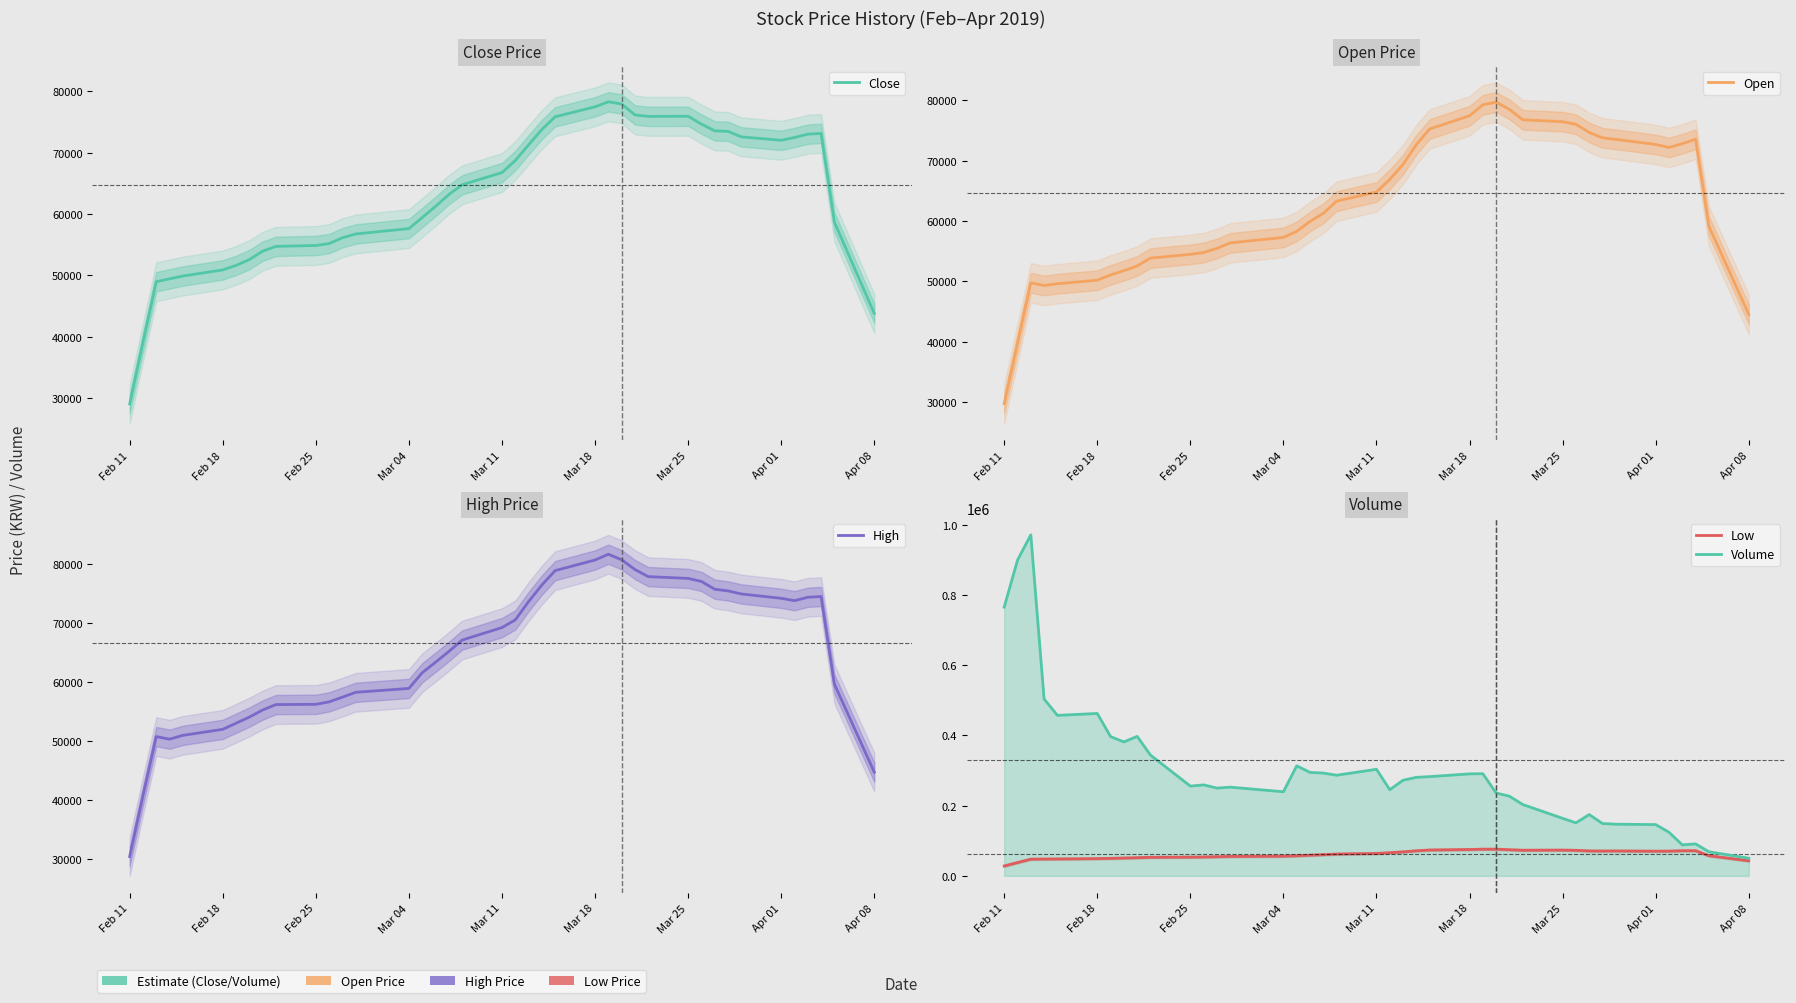

Reading right to left, extract all data points from this chart.

Close: 43780.0	58680.0	73140.0	73020.0	72480.0	72020.0	72580.0	73480.0	73560.0	74660.0	75940.0	75920.0	76160.0	77940.0	78300.0	77480.0	75860.0	73780.0	71280.0	68720.0	66760.0	64760.0	63160.0	61240.0	59420.0	57620.0	56740.0	56120.0	55180.0	54860.0	54720.0	53940.0	52560.0	51620.0	50880.0	49880.0	49420.0	48960.0	39080.0	29020.0
Open: 44540.0	59140.0	73520.0	72780.0	72160.0	72660.0	73500.0	73760.0	74640.0	76000.0	76420.0	76740.0	78460.0	79660.0	79220.0	77400.0	75220.0	72640.0	69360.0	66880.0	64800.0	63280.0	61260.0	59920.0	58280.0	57280.0	56380.0	55460.0	54780.0	54480.0	53860.0	52560.0	51780.0	51080.0	50200.0	49620.0	49330.0	49770.0	39770.0	29790.0
High: 44720.0	59660.0	74500.0	74380.0	73800.0	74200.0	74940.0	75460.0	75740.0	77060.0	77580.0	77880.0	79080.0	80740.0	81680.0	80700.0	78900.0	76460.0	73640.0	70540.0	69240.0	67120.0	65180.0	63360.0	61580.0	58920.0	58260.0	57440.0	56640.0	56220.0	56180.0	55260.0	54060.0	53020.0	51980.0	50960.0	50310.0	50750.0	40730.0	30410.0
Low: 42980.0	57320.0	71700.0	71560.0	70480.0	70300.0	71020.0	70780.0	71000.0	72700.0	73400.0	73020.0	74480.0	76060.0	76060.0	75040.0	73680.0	71380.0	68380.0	65980.0	63820.0	62160.0	60360.0	58920.0	57220.0	56080.0	55300.0	54500.0	53700.0	53360.0	52880.0	51680.0	50840.0	49920.0	49180.0	48190.0	47970.0	47570.0	38030.0	28130.0
Volume: 50159.6	68620.0	91015.6	88238.0	124123.4	145977.8	147097.6	148935.8	174470.0	150964.6	163706.0	203143.2	226788.2	235934.2	290831.4	290371.4	282564.6	280577.8	272337.8	245298.0	303412.0	286604.6	292669.4	294509.2	313283.6	239445.0	252605.0	249890.0	259115.8	255519.2	343879.6	397181.4	381354.6	396550.4	462417.4	456996.0	503634.0	970919.6	898952.8	765276.4